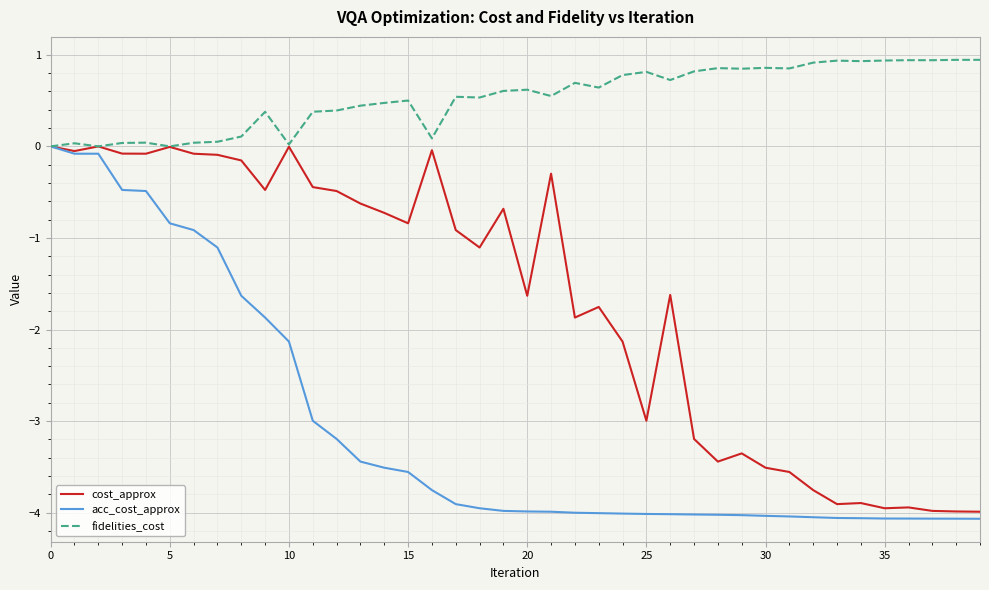

Rank the series by their average value, from lowest to highest.

acc_cost_approx, cost_approx, fidelities_cost